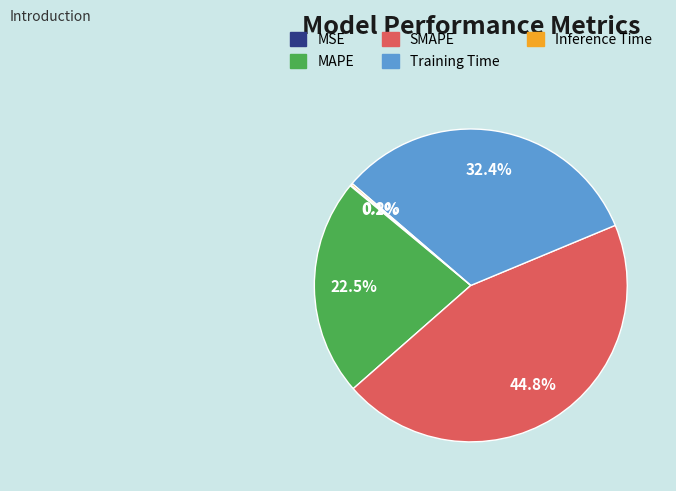

How many slices are in this pie chart?

5